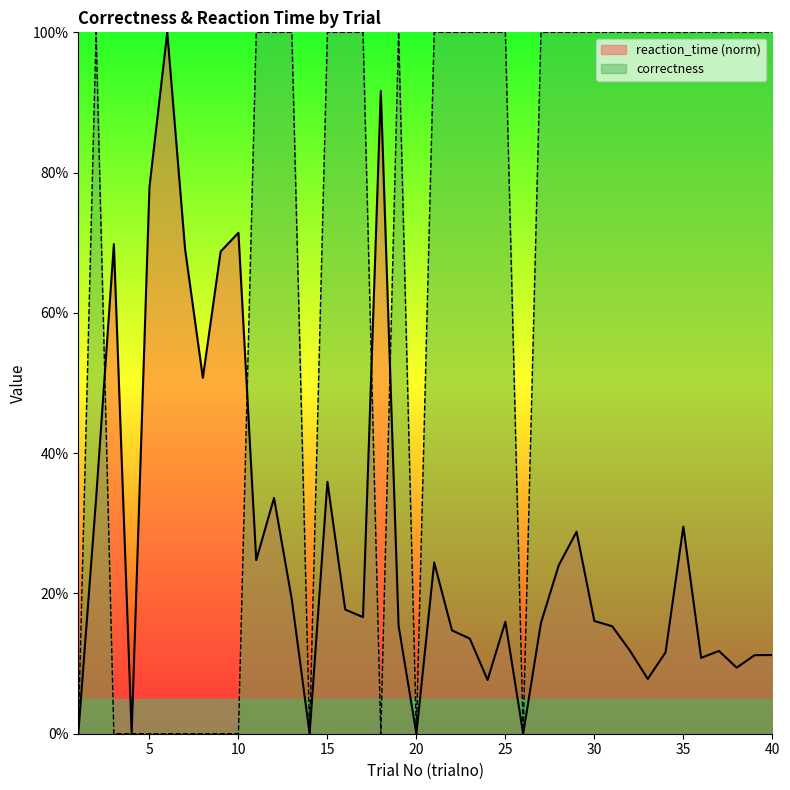

What is the difference between the maximum and minimum values in the correctness series?

1.0